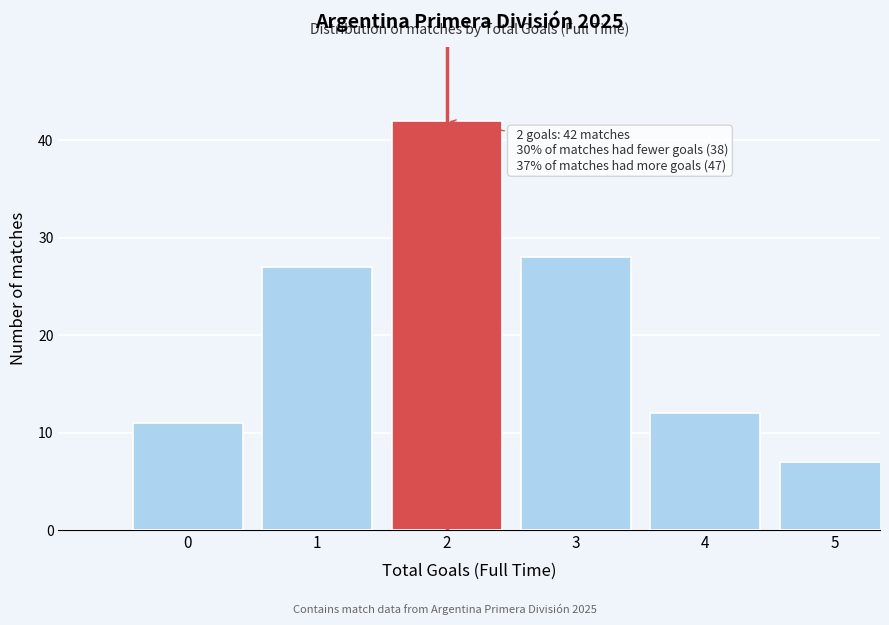

Reading left to right, what are all the values shown in this chart?

11	27	42	28	12	7